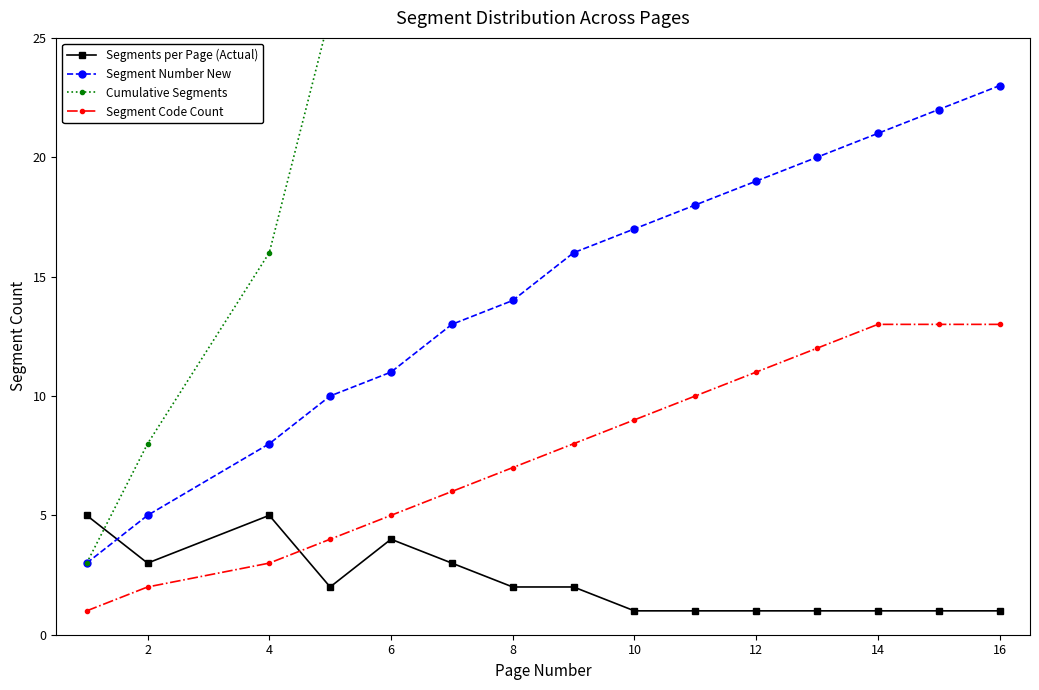

Count the number of data series in this chart.

4